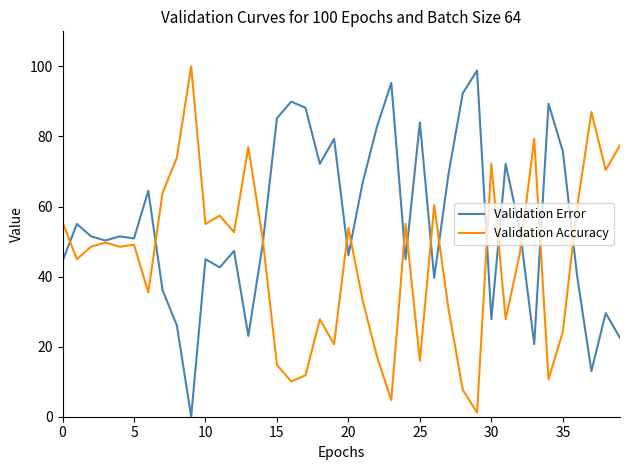

What is the maximum value shown in the chart?

100.0